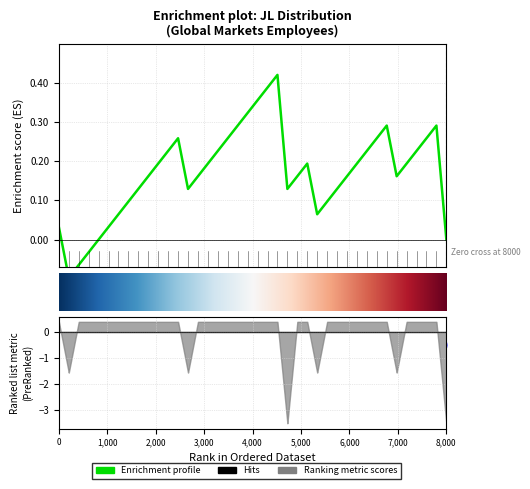

Is this an area chart (filled region under the line)?

No